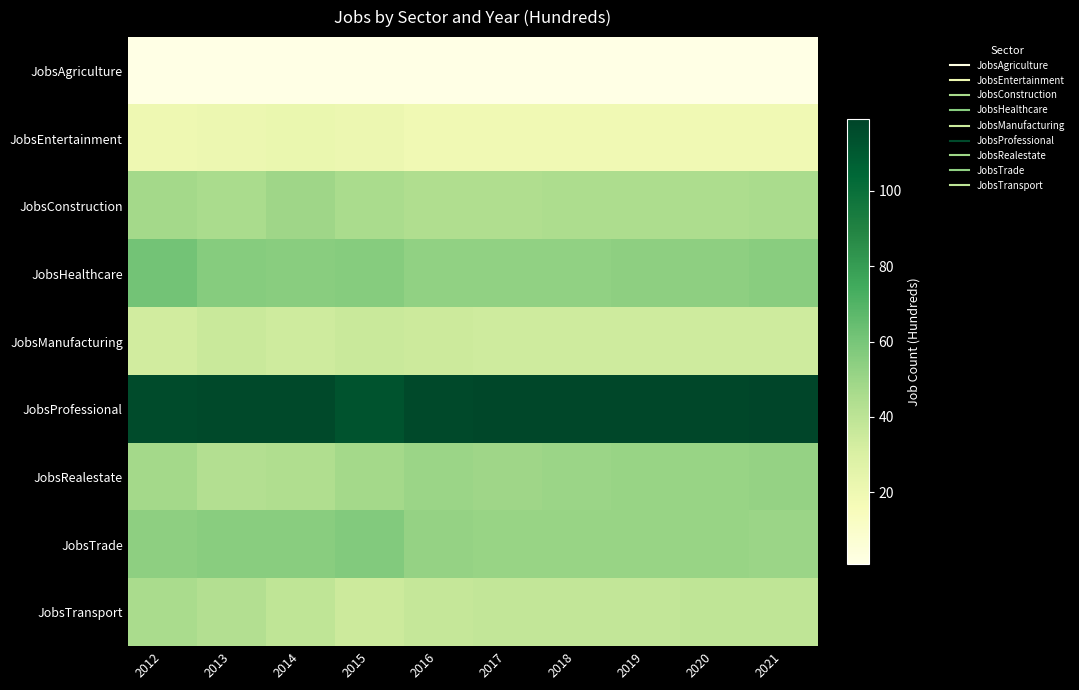

List the series in order of their peak value, highest first.

JobsProfessional, JobsHealthcare, JobsTrade, JobsRealestate, JobsConstruction, JobsTransport, JobsManufacturing, JobsEntertainment, JobsAgriculture